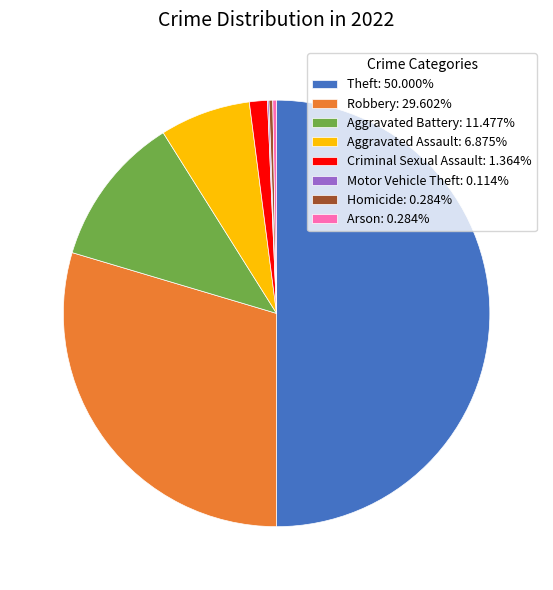

Is Criminal Sexual Assault: 1.364% the majority of the pie?

No